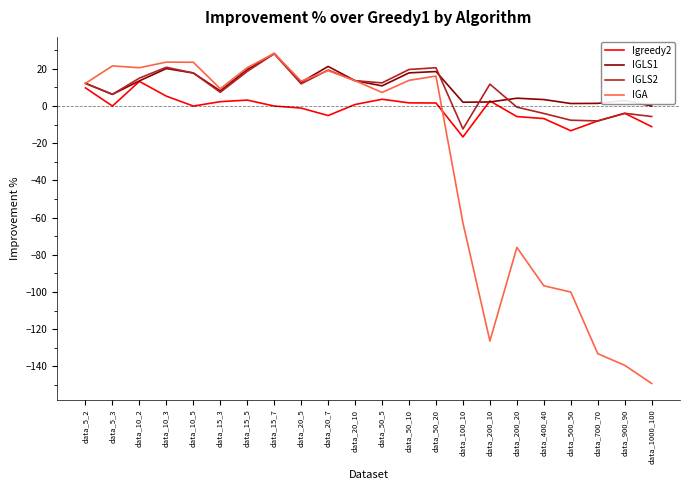

Between data_50_10 and data_200_10, which series saw the biggest shift?

IGA